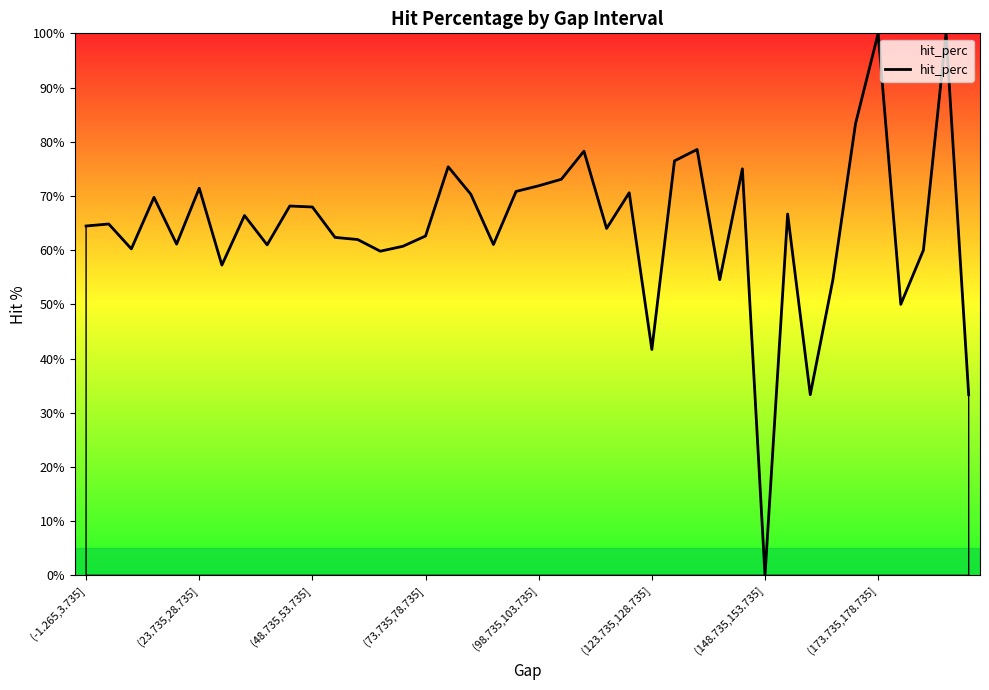

What is the greatest value displayed?

100.0